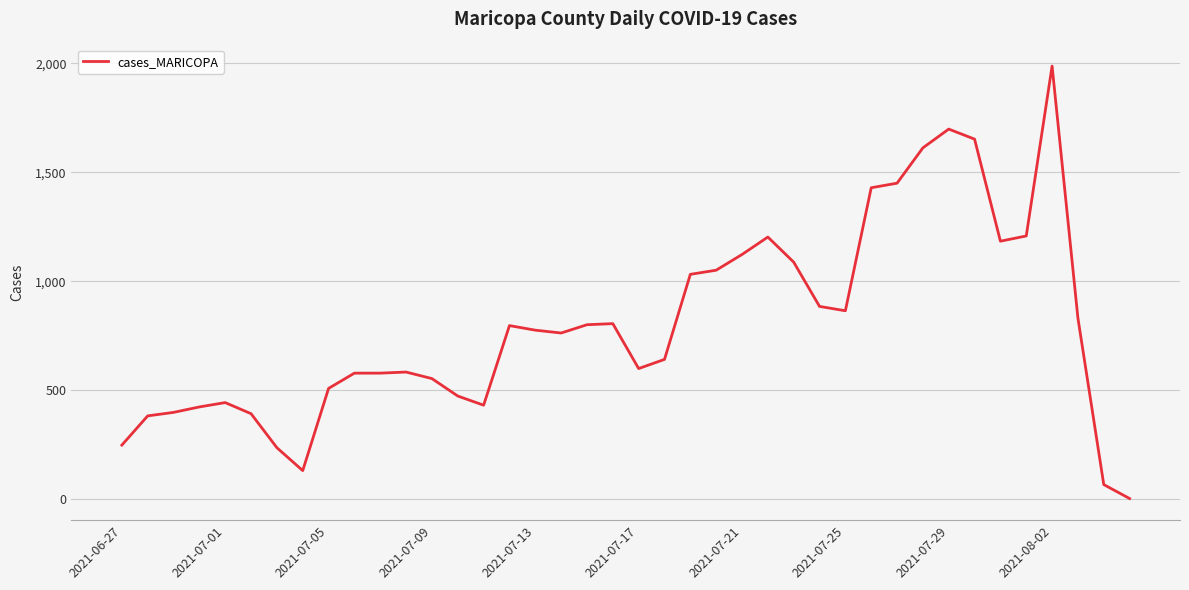

What is the greatest value displayed?

1987